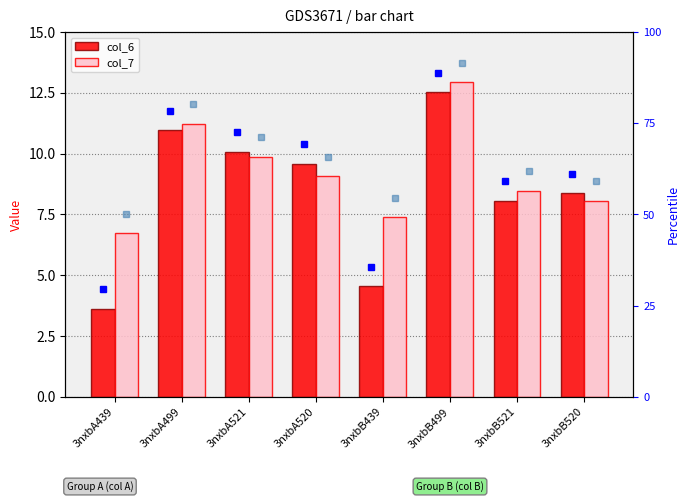

What is the value of the col_6 bar at the 4th from the left?

9.6